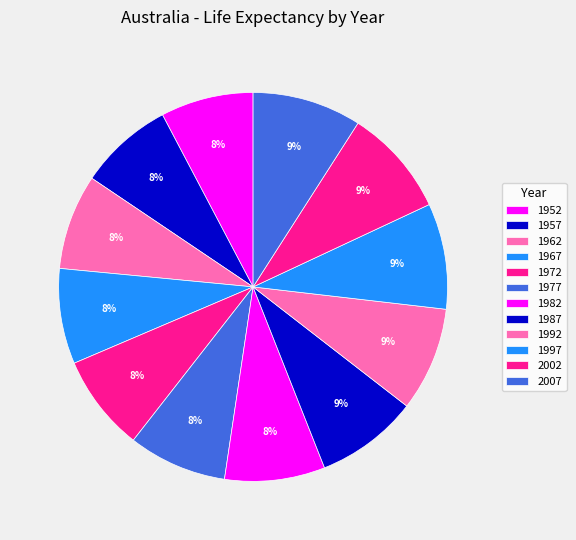

True or false: 1967 accounts for 8% of the total.

True